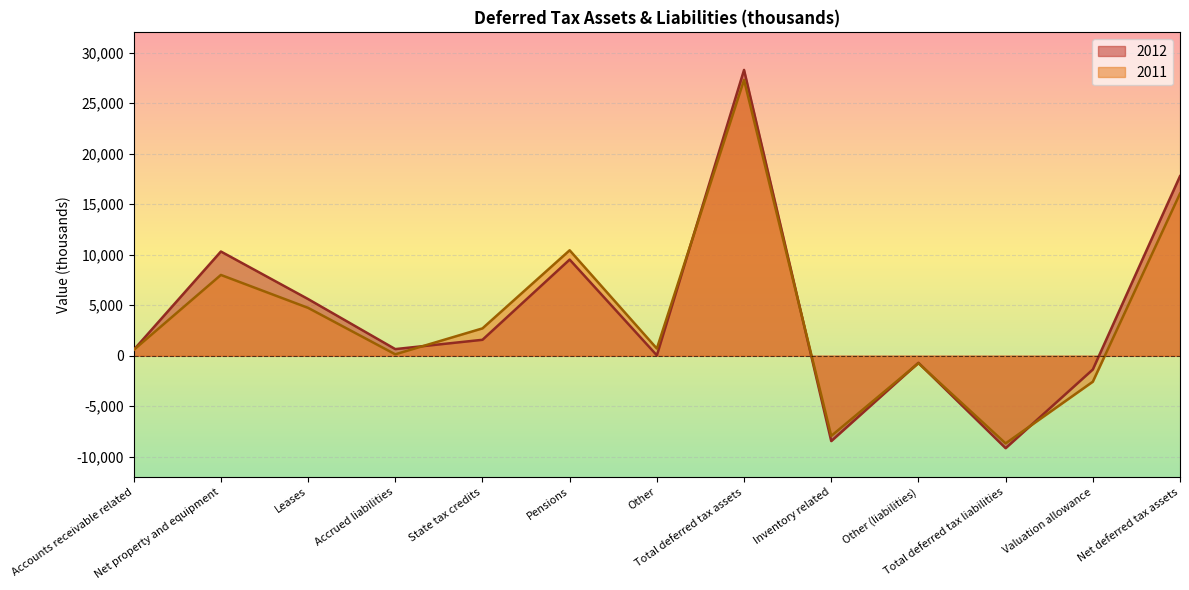

Rank the series by their average value, from highest to lowest.

2012, 2011